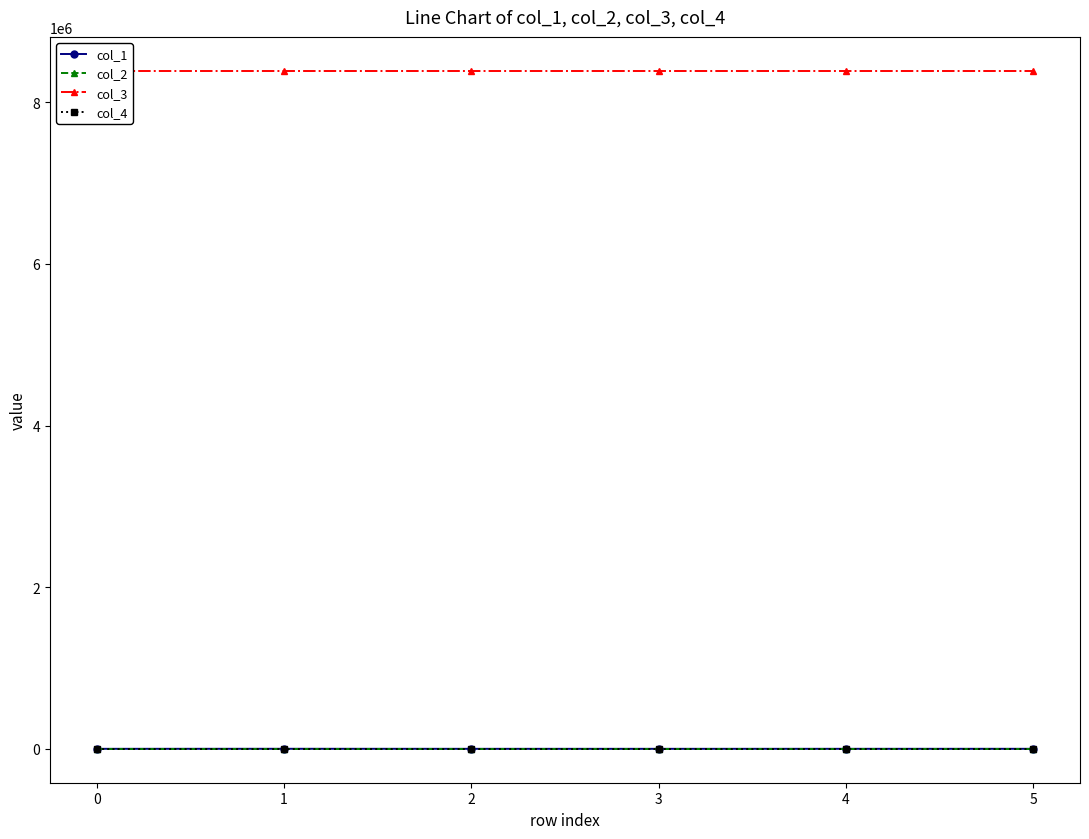

Which series has the largest total across all categories?

col_3